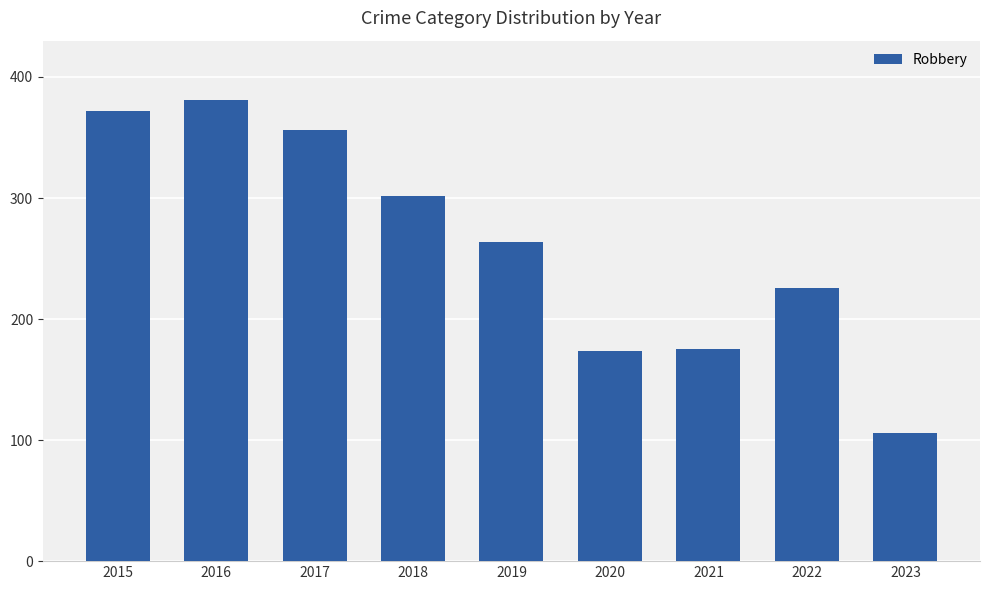

What is the sum of all values?

2356